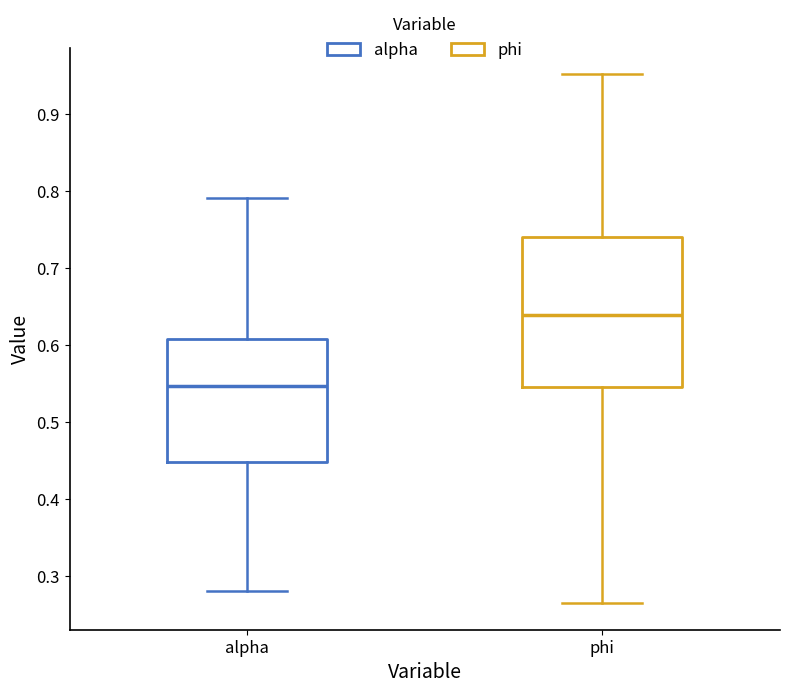

Which box has the highest median line?

phi